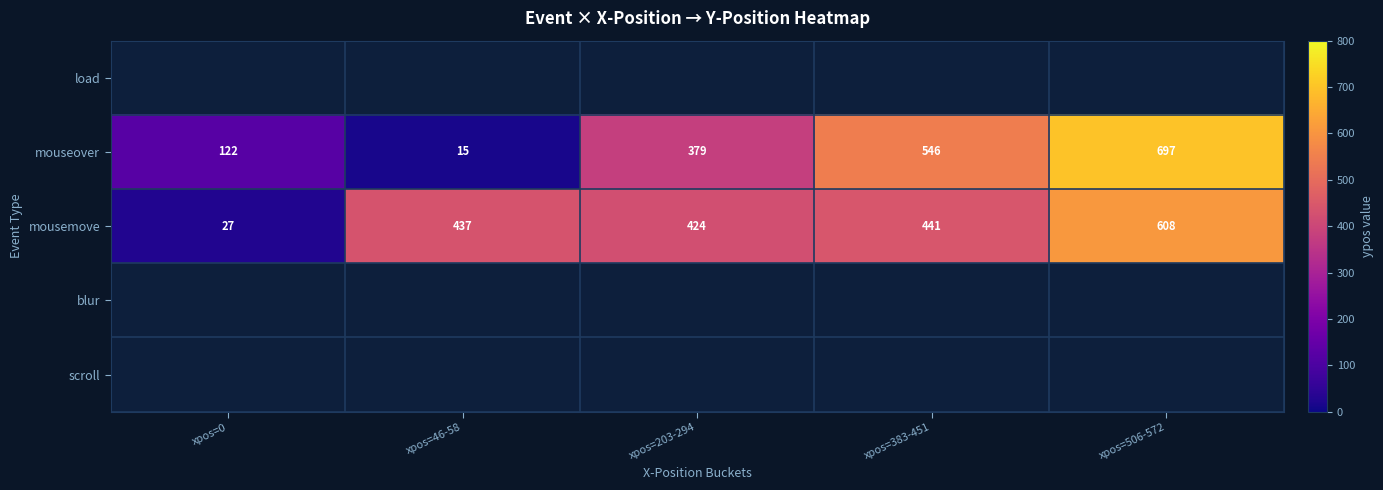

Is it true that mousemove equals 437 at xpos=46-58?

True